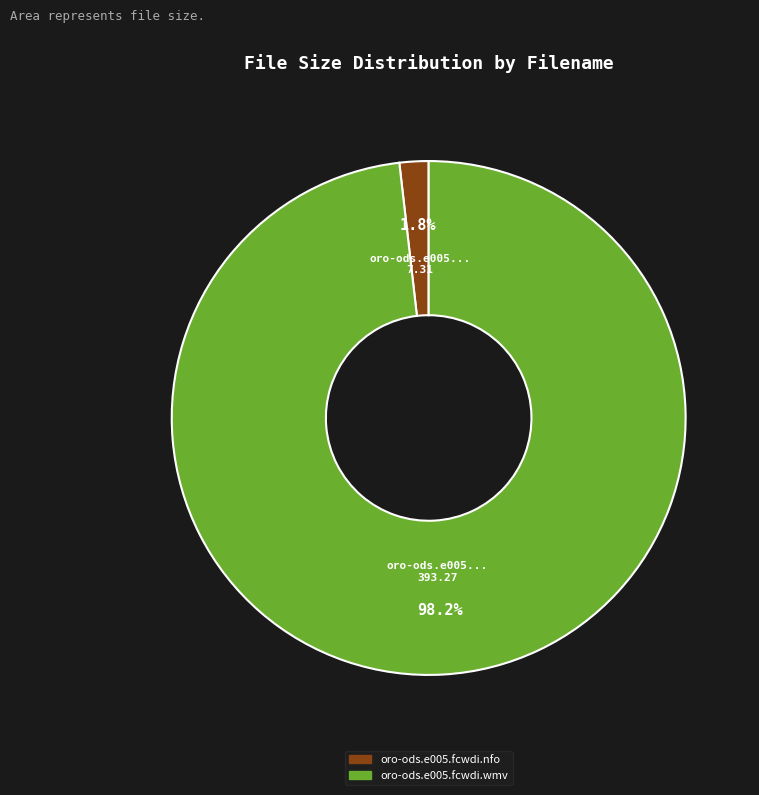

True or false: oro-ods.e005.fcwdi.nfo accounts for 12% of the total.

False